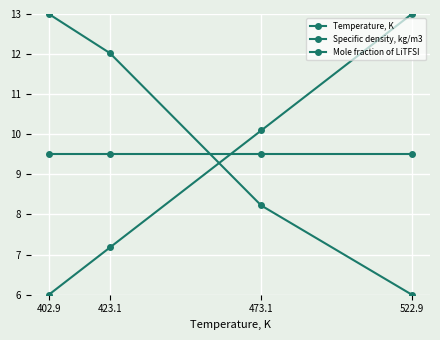

True or false: Mole fraction of LiTFSI has a value of 2.9 at 473.1.

False